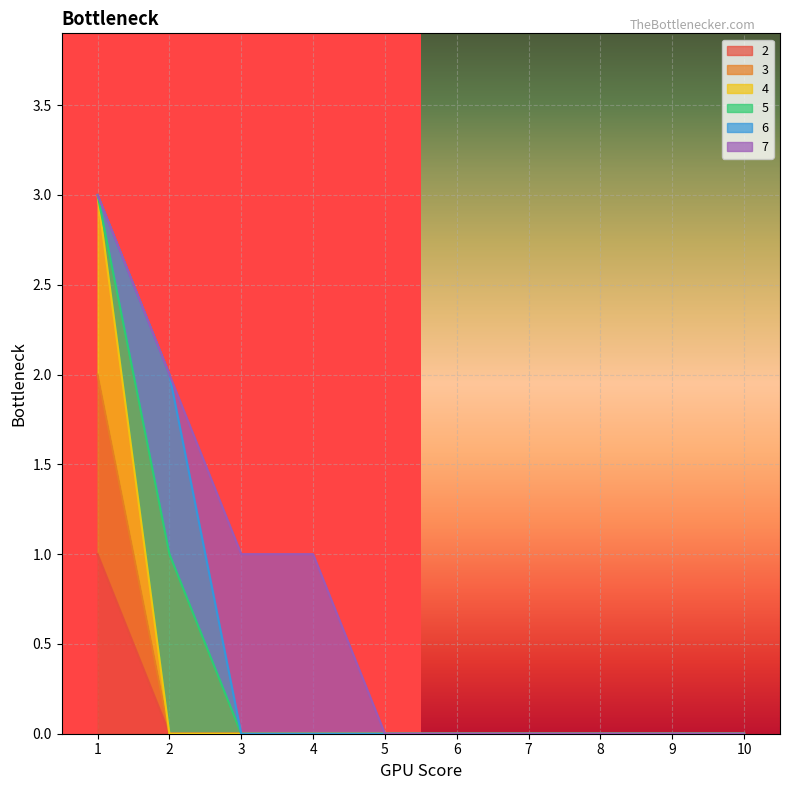

Count the 3 values in the range 0 to 1.

9